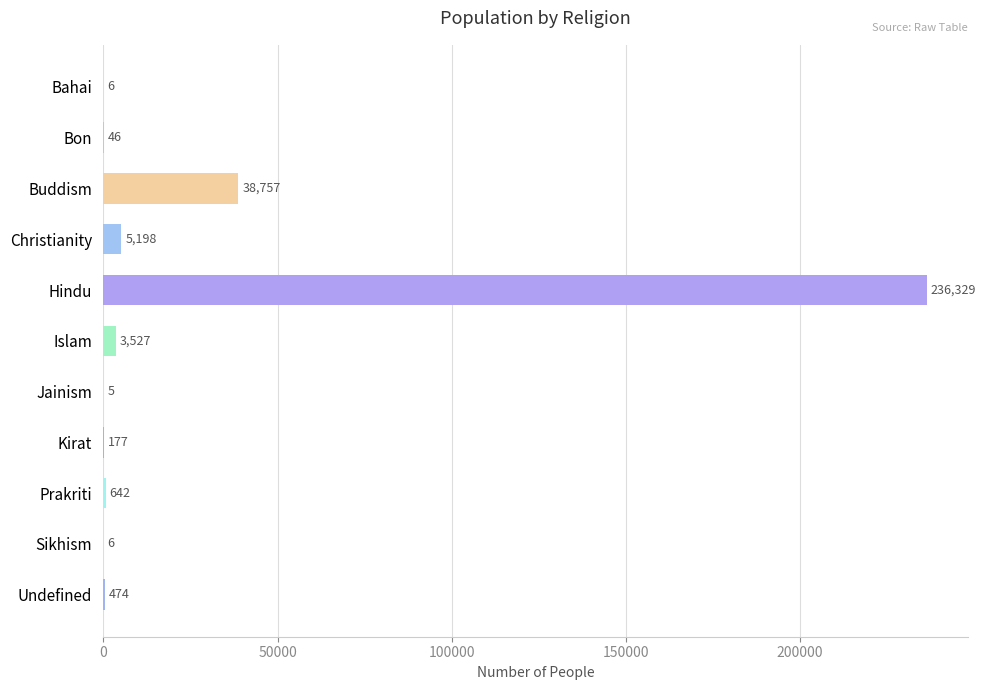

At which label is the value closest to 118167?

Buddism